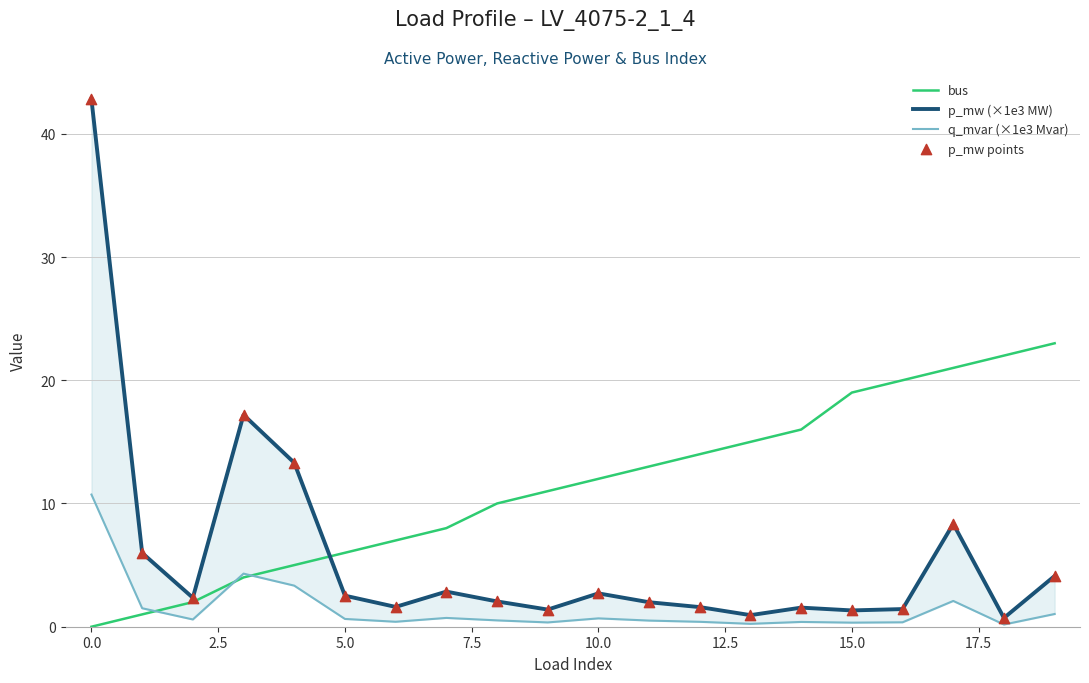

What are all the series names shown in the legend?

bus, p_mw (×1e3 MW), q_mvar (×1e3 Mvar), p_mw points